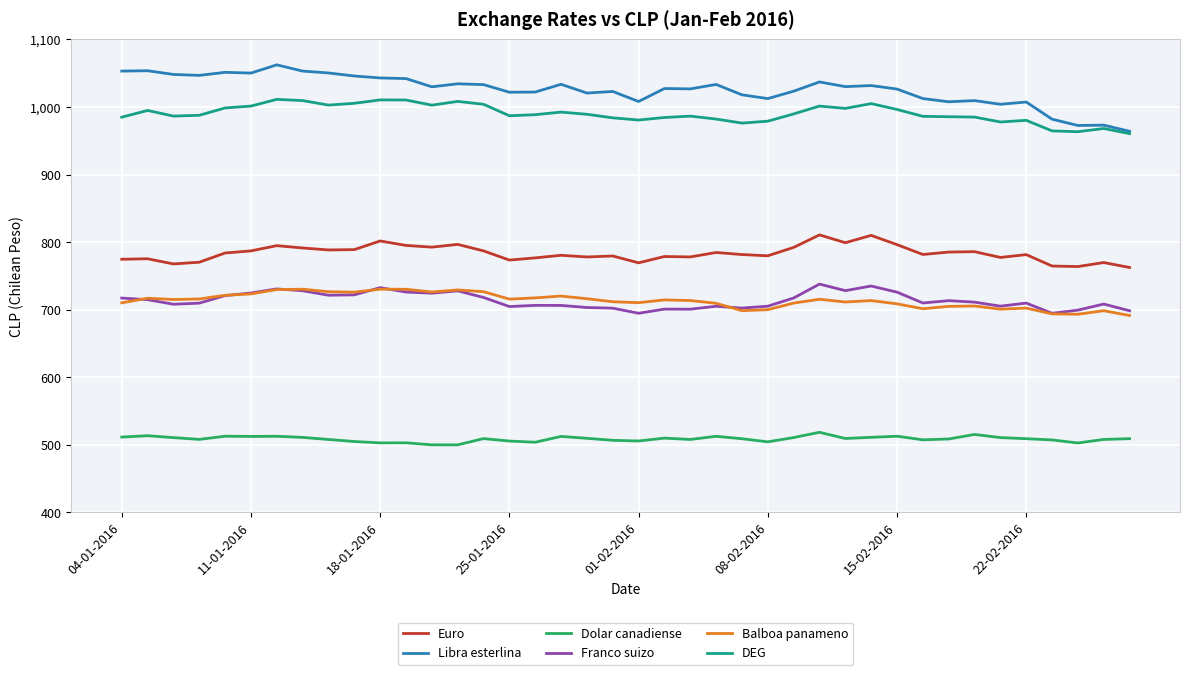

True or false: Euro and Balboa panameno cross at least once.

False